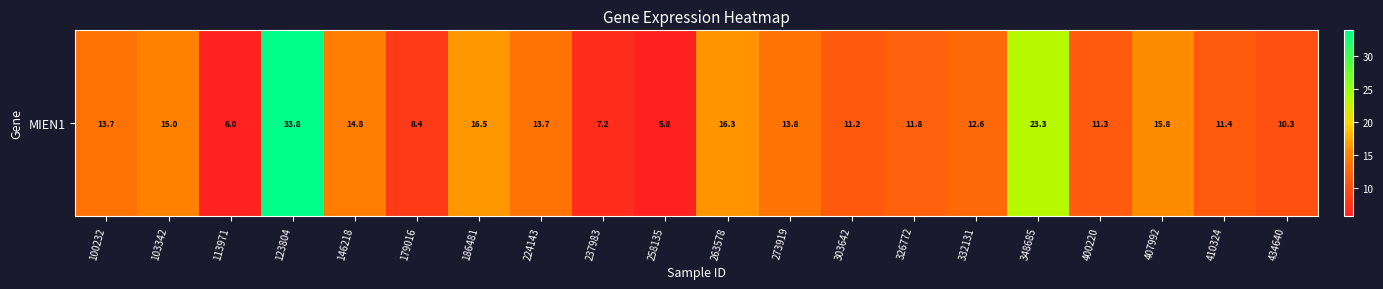

Reading left to right, list all the values displayed in this chart.

13.7	15.0	6.0	33.8	14.8	8.4	16.5	13.7	7.2	5.8	16.3	13.8	11.2	11.8	12.6	23.3	11.3	15.8	11.4	10.3